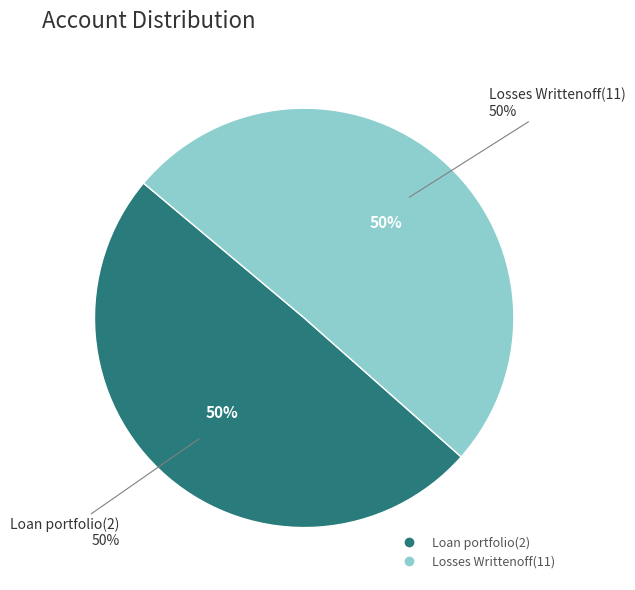

Rank the categories by value from lowest to highest.

Loan portfolio(2), Losses Writtenoff(11)